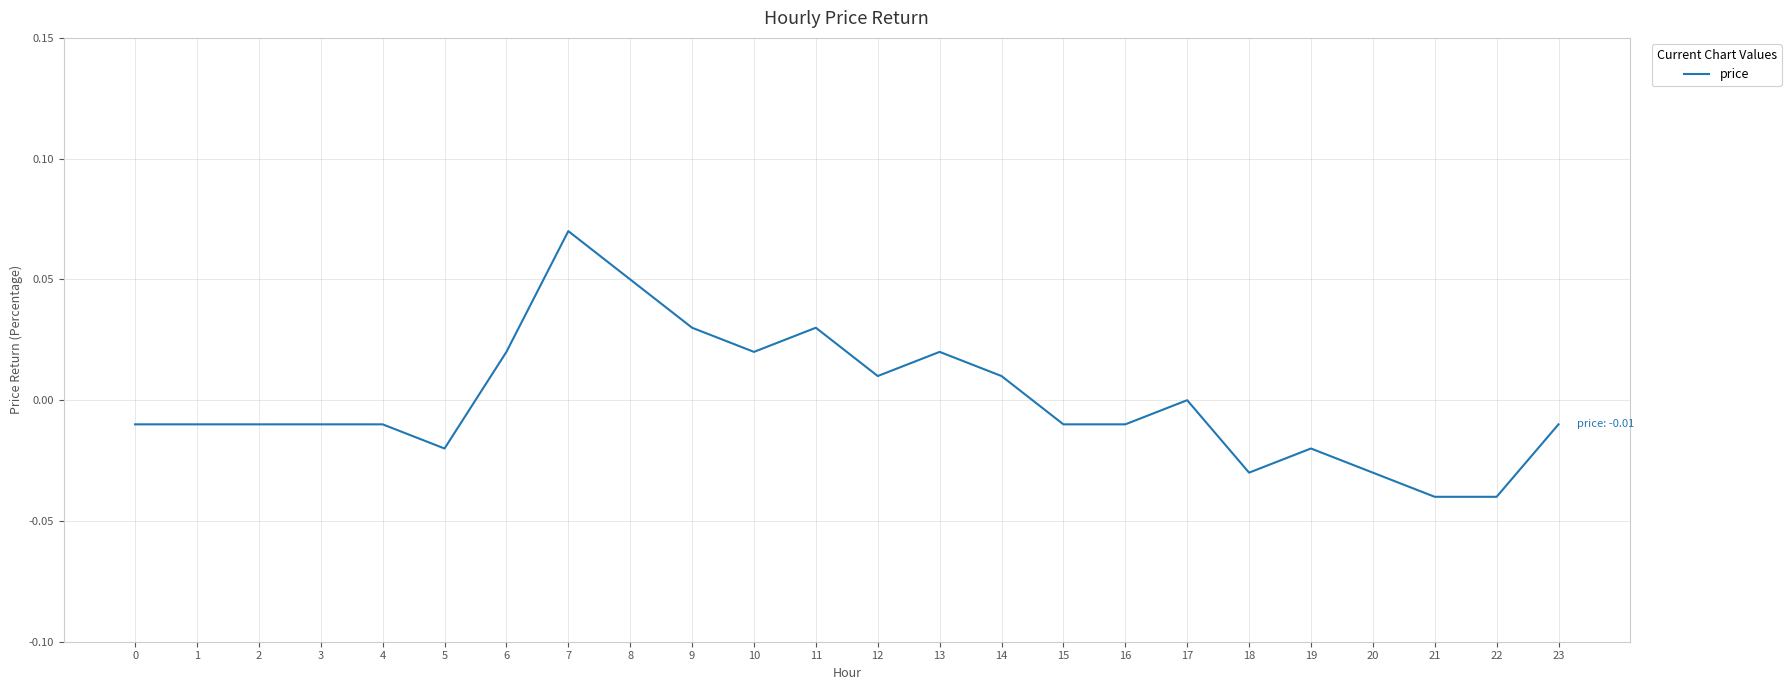

How many lines are shown in the chart?

1